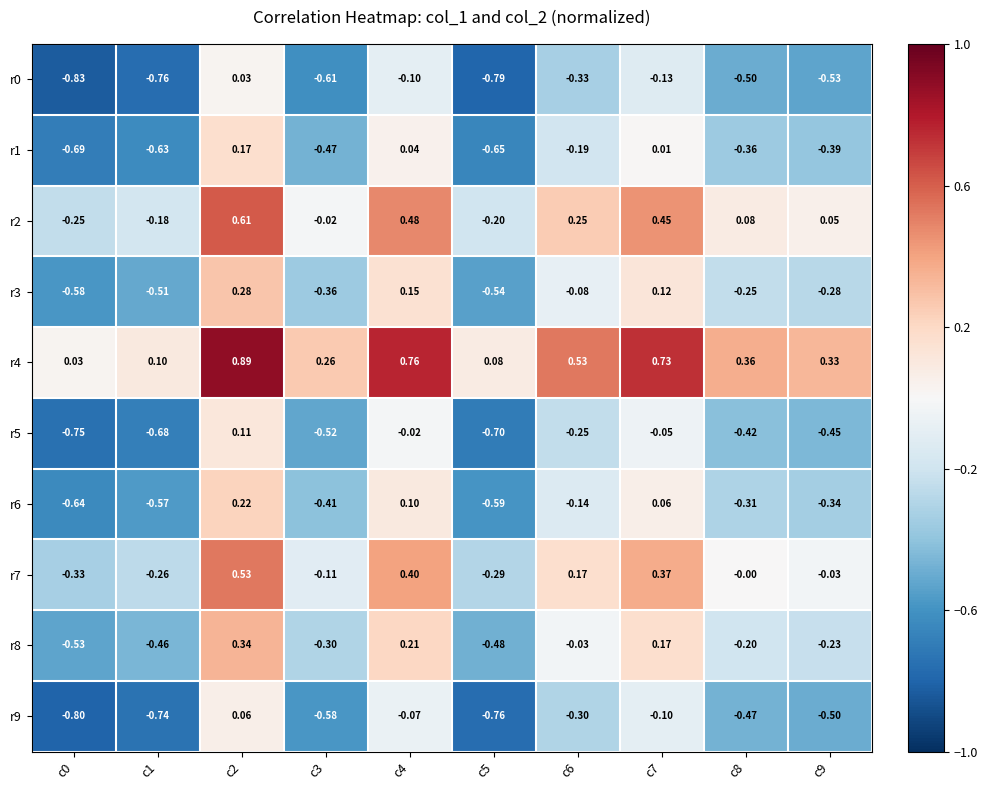

Is the value of r0 at c6 greater than the value of r5 at c1?

Yes